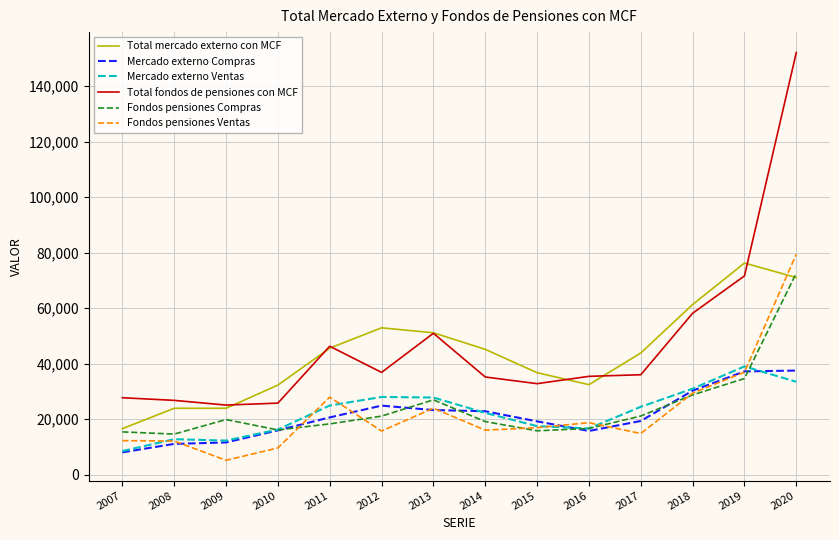

Which series has the widest spread of values?

Total fondos de pensiones con MCF